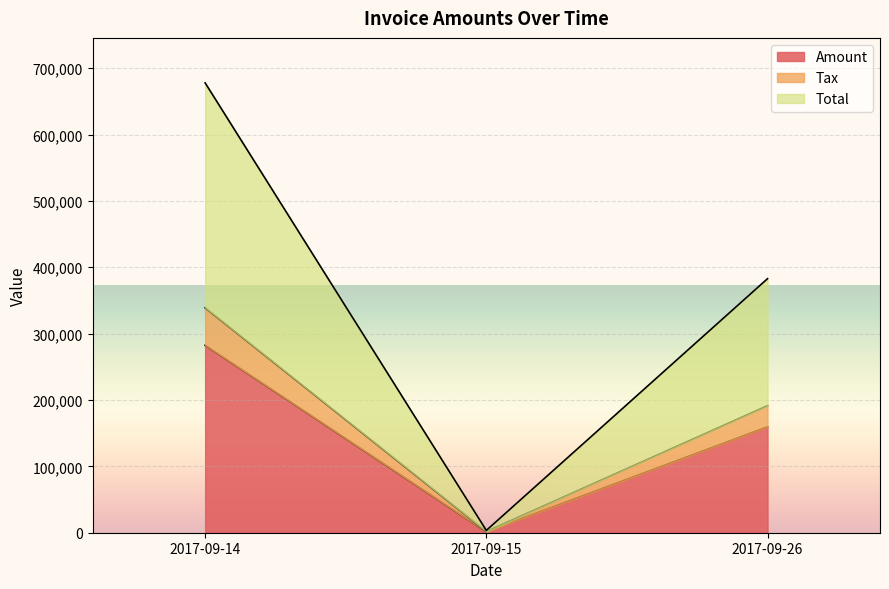

List the labels in order of Amount value, largest first.

2017-09-14, 2017-09-26, 2017-09-15